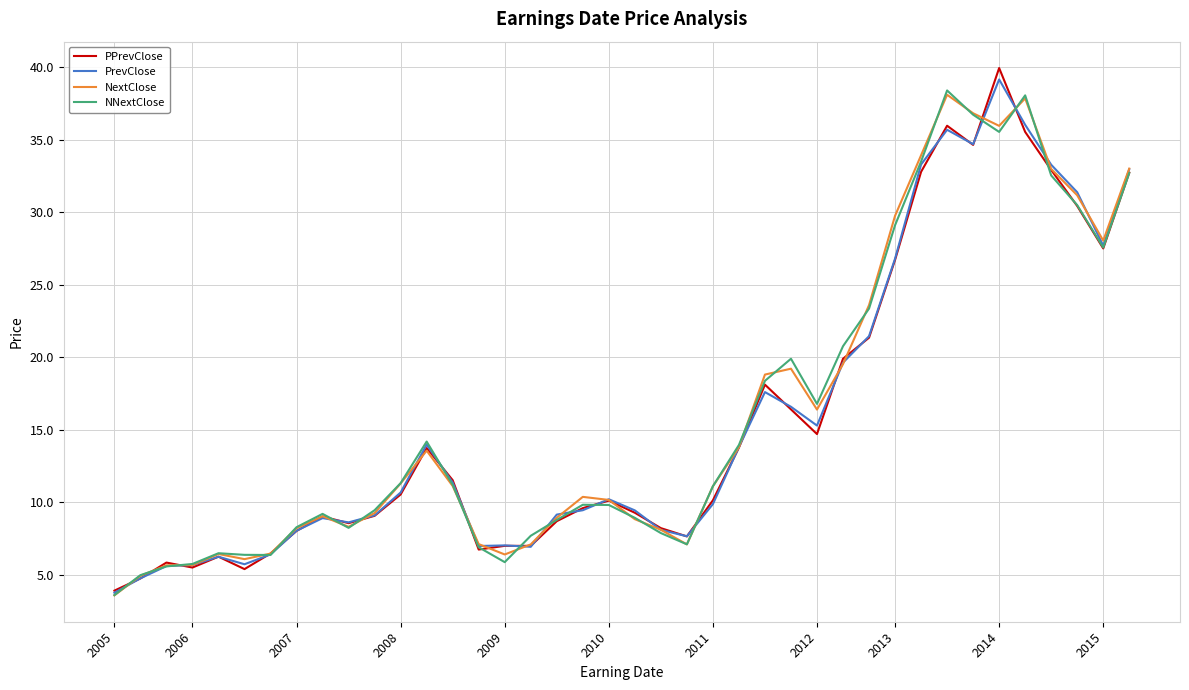

What is the greatest value displayed?

39.9